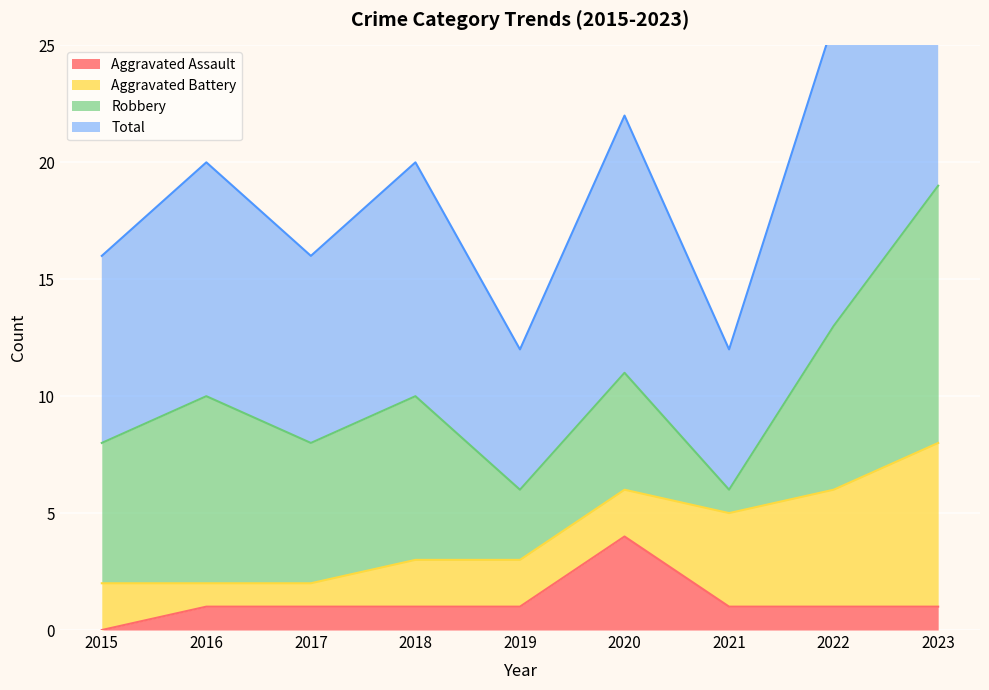

Is it true that Total equals 6 at 2021?

True